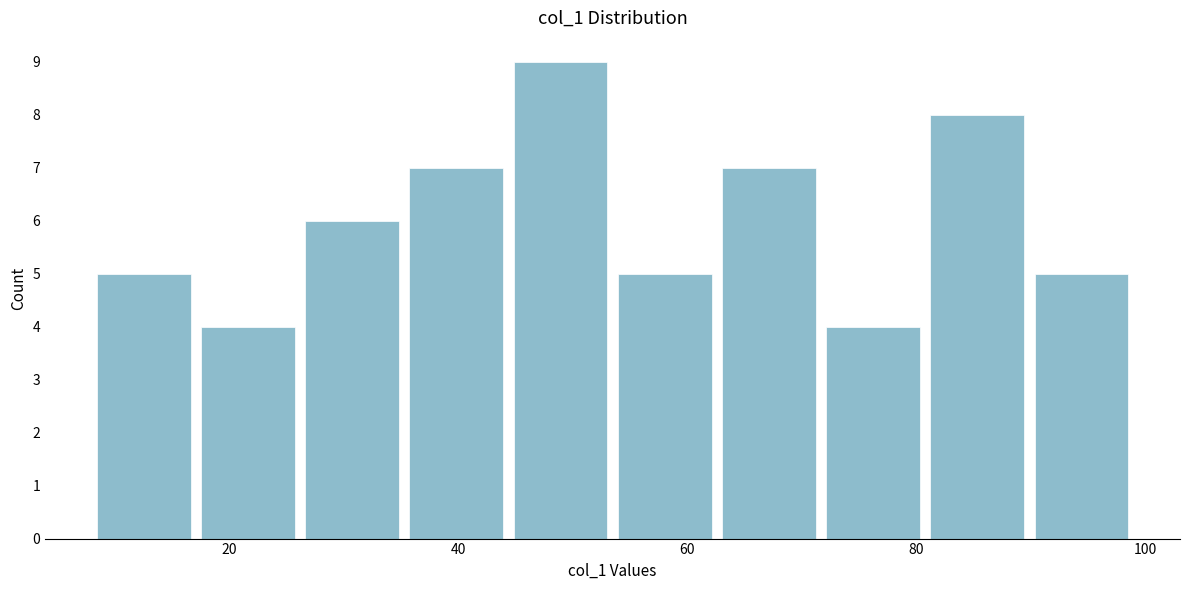

Reading left to right, list every bar in this chart as the range it spans on the x-axis followed by its height. Neither the bar edges nor the heights are printed on the chart, so give them approximately, as read against the axes.

8 to 18: 5
18 to 26: 4
26 to 36: 6
36 to 44: 7
44 to 54: 9
54 to 62: 5
62 to 72: 7
72 to 80: 4
80 to 90: 8
90 to 100: 5